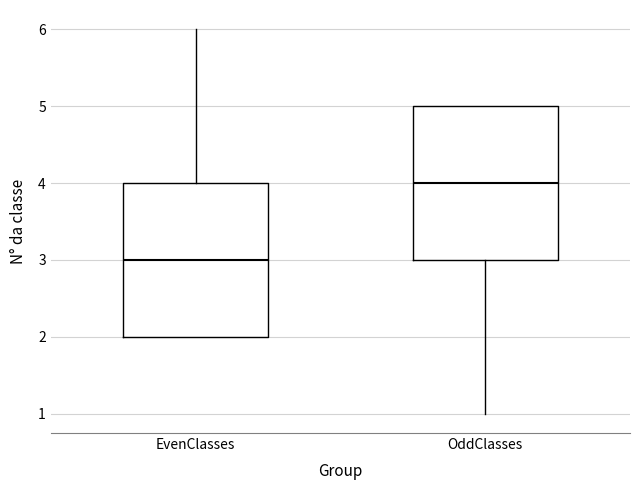

Which box's median line is the lowest?

EvenClasses